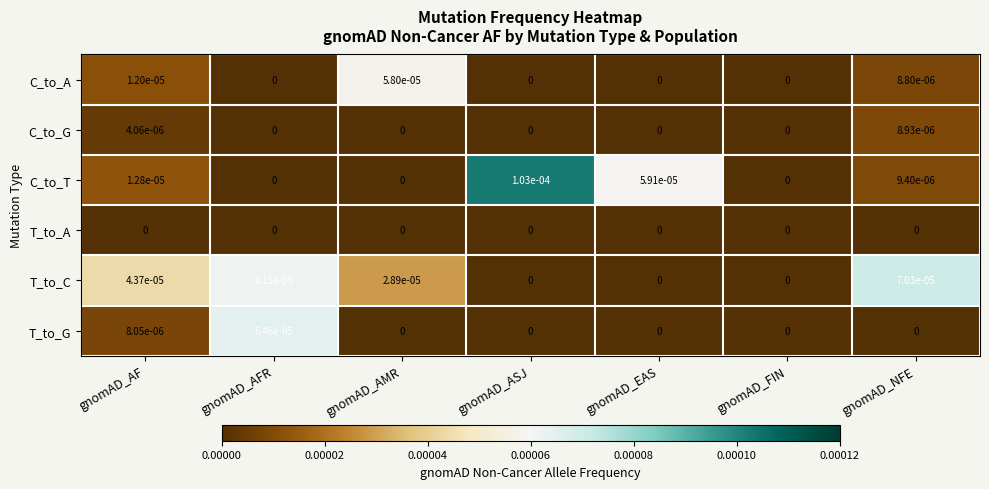

At which label does C_to_G reach its peak?

gnomAD_NFE